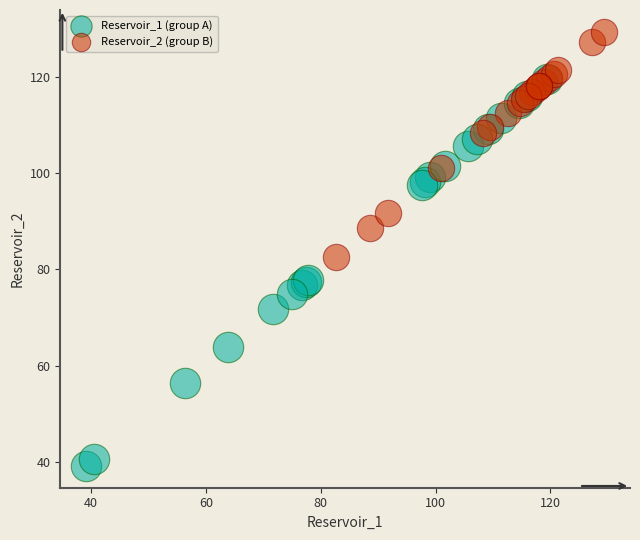

Which series contains the highest Y value?

Reservoir_2 (group B)